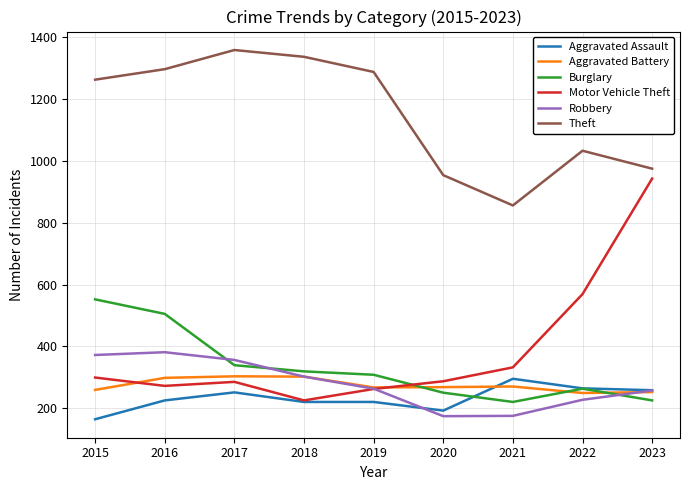

At 2016, list the series in order from smallest to largest.

Aggravated Assault, Motor Vehicle Theft, Aggravated Battery, Robbery, Burglary, Theft